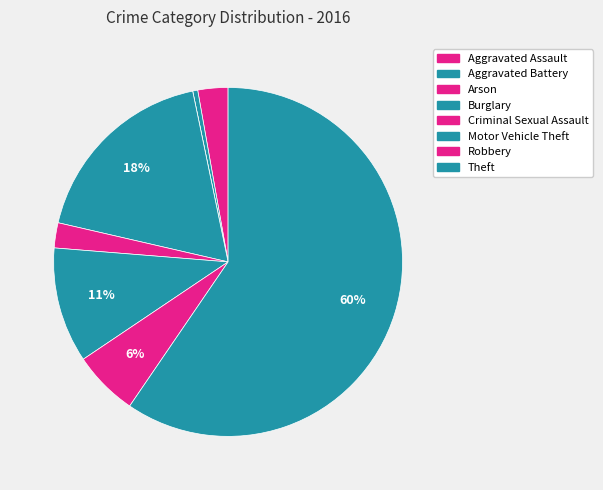

Rank the categories by value from highest to lowest.

Theft, Burglary, Motor Vehicle Theft, Robbery, Aggravated Assault, Criminal Sexual Assault, Aggravated Battery, Arson